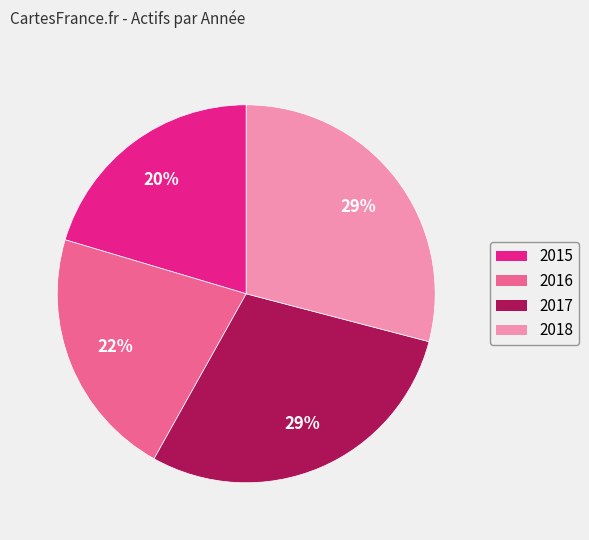

Do 2018 and 2015 together represent more than half of the pie?

No